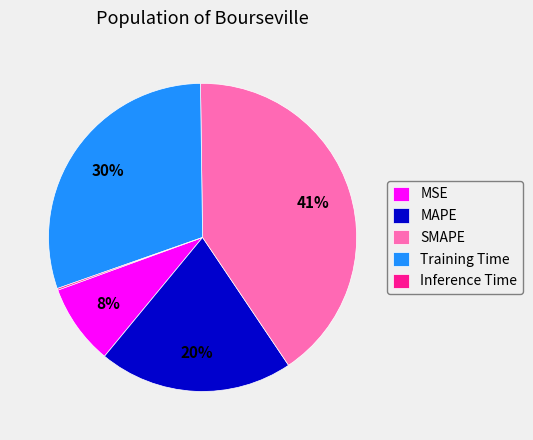

Does MSE represent more than half of the total?

No